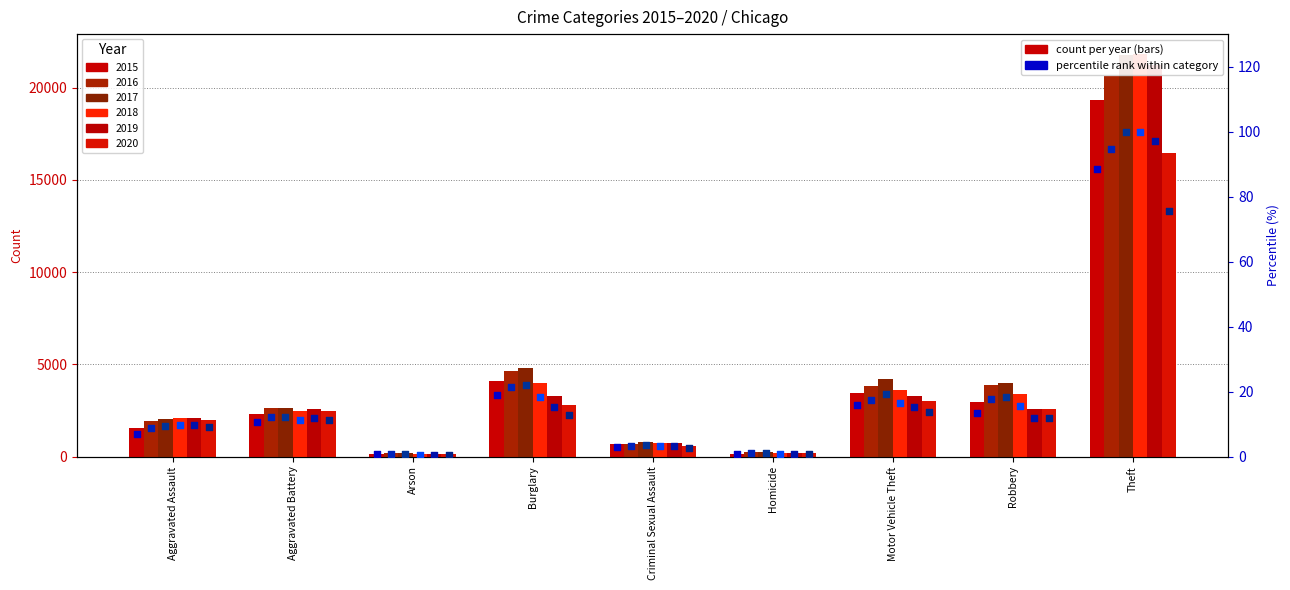

At which category is the sum across all series the highest?

Theft